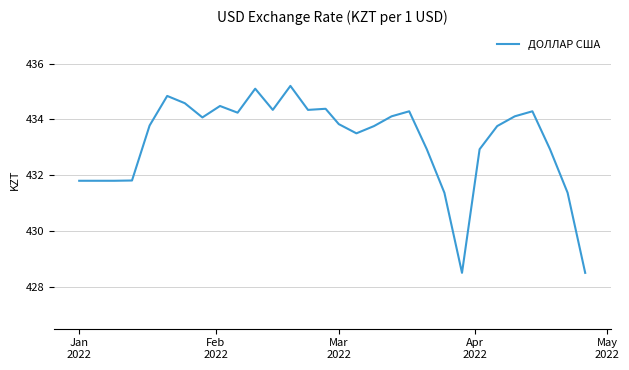

What is the smallest value displayed?

428.5